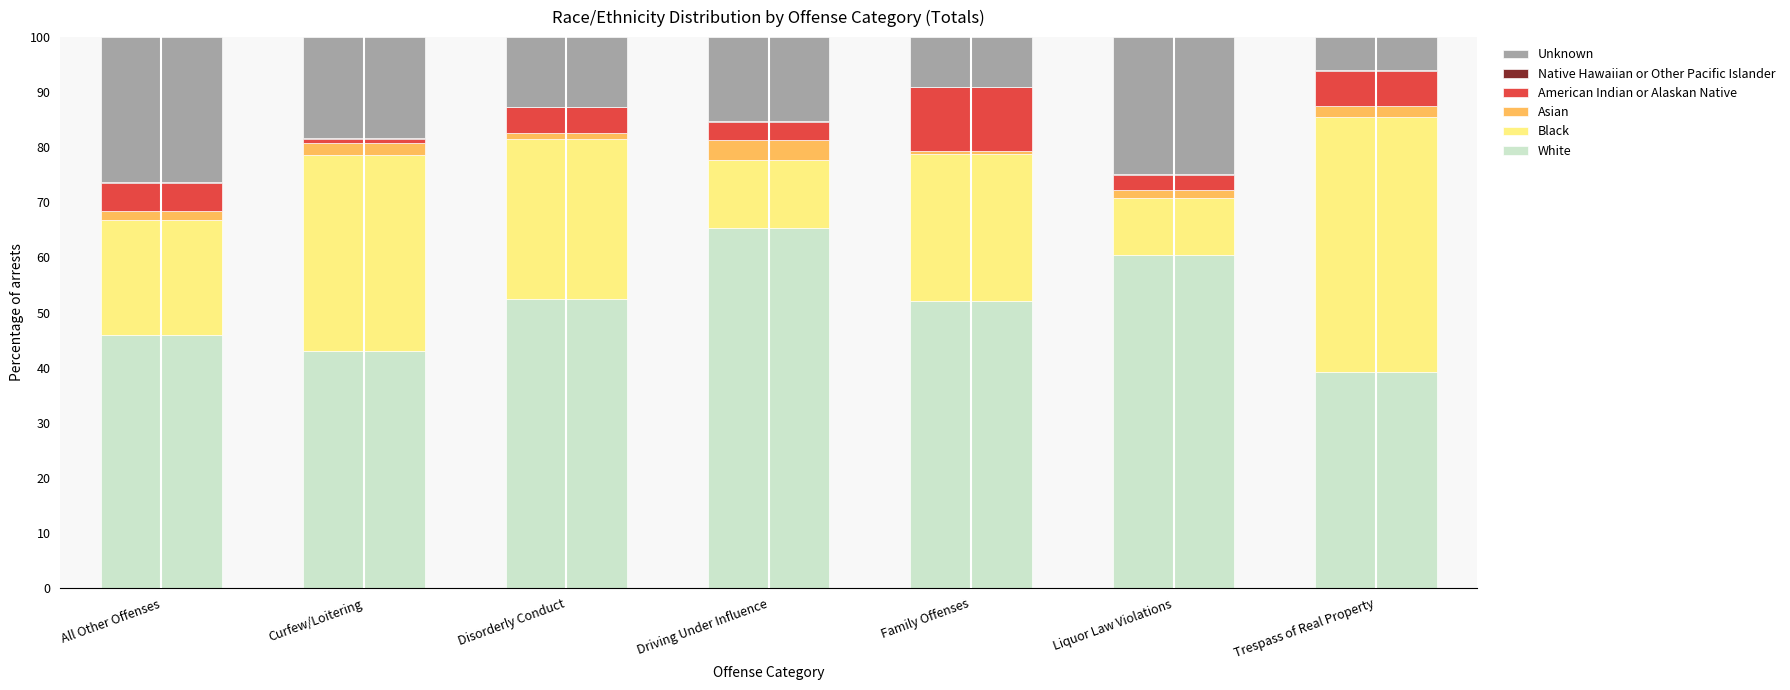

How many data points in White are above 52?

4